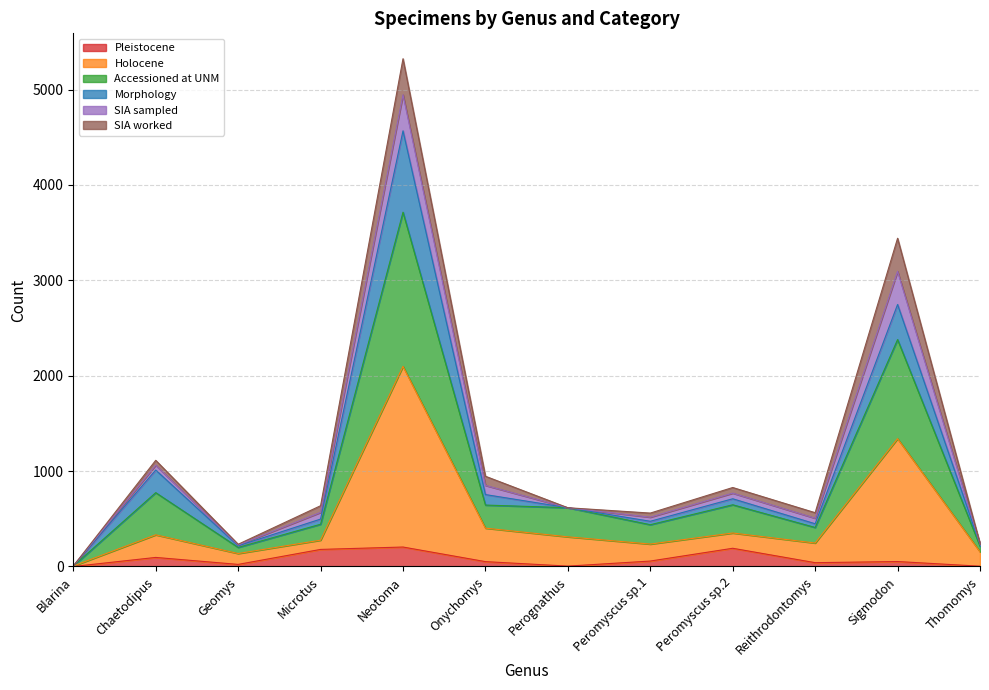

What is the lowest value of the Accessioned at UNM series?

5